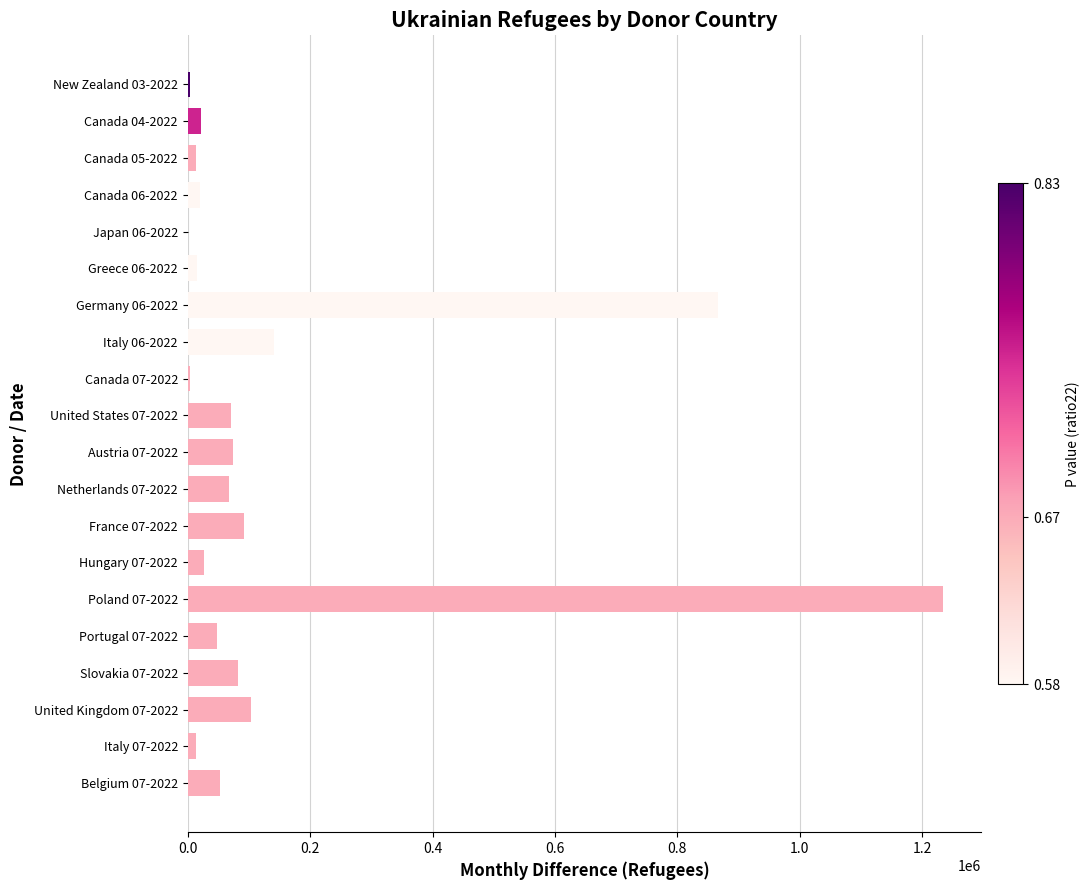

What is the ratio of the value at Italy 06-2022 to the value at Austria 07-2022?

1.9